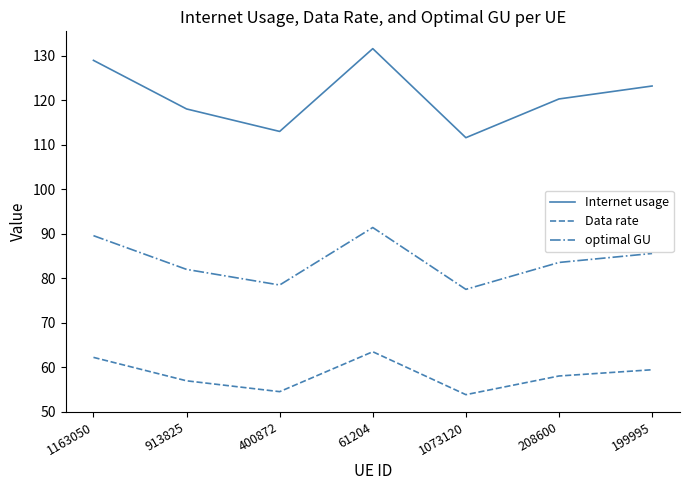

What is the difference between the second highest and second lowest values in the Data rate series?

7.7